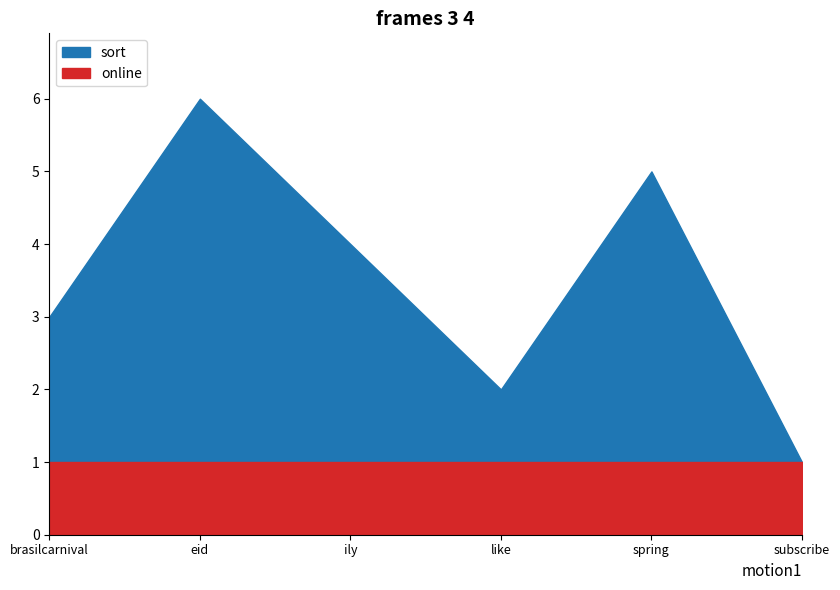

True or false: online and sort intersect in this chart.

False